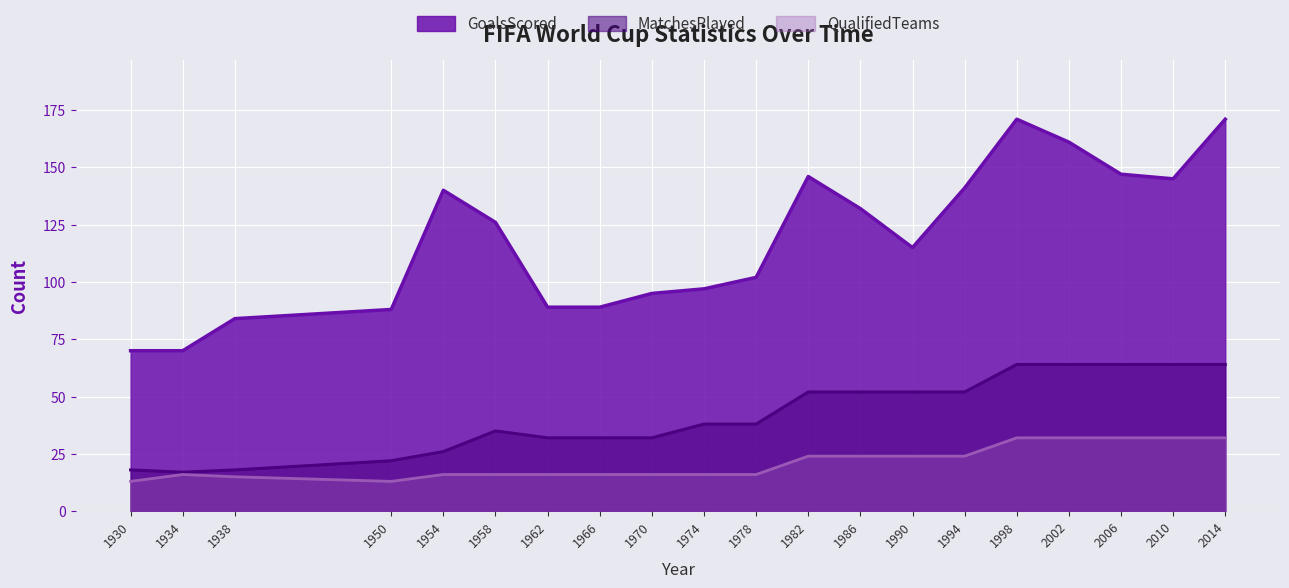

Where is the first local maximum for GoalsScored?

1954